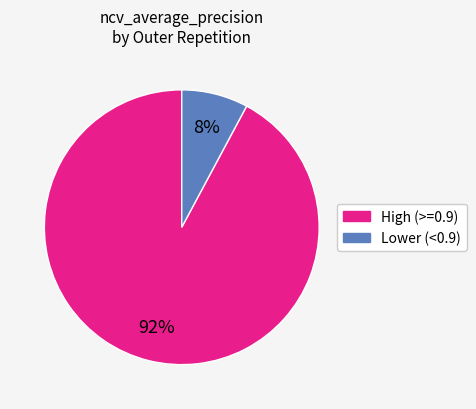

To the nearest percent, what is the difference between the largest and smallest slice percentages?

84%